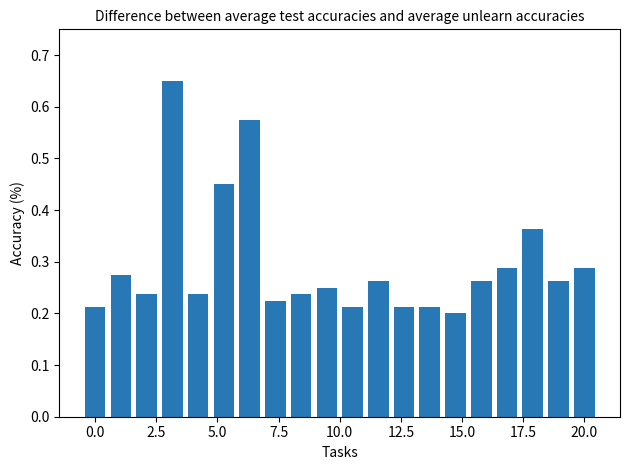

What is the sum of all values?

5.9